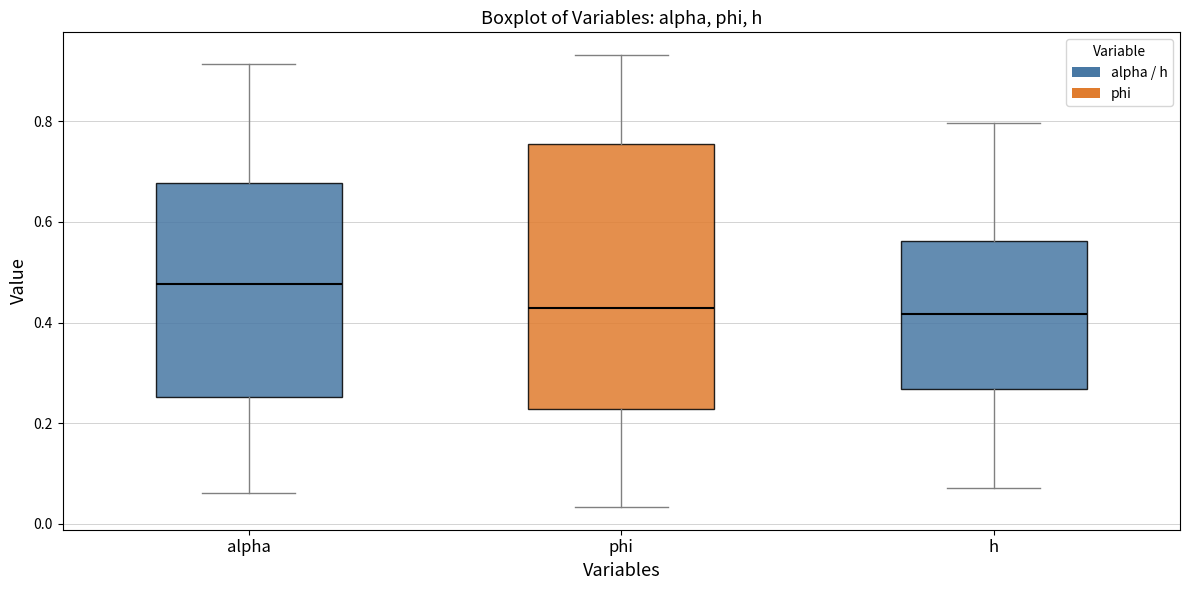

Reading left to right, transcribe this box plot: for each box, give where its median line is, the range the box spans, and where its two whiskers end, as read against the y-axis. The values are not printed on the chart, so give them approximately, as read against the axis.

alpha: median 0.48, box 0.26 to 0.68, whiskers 0.06 to 0.92
phi: median 0.42, box 0.22 to 0.76, whiskers 0.04 to 0.94
h: median 0.42, box 0.26 to 0.56, whiskers 0.08 to 0.80